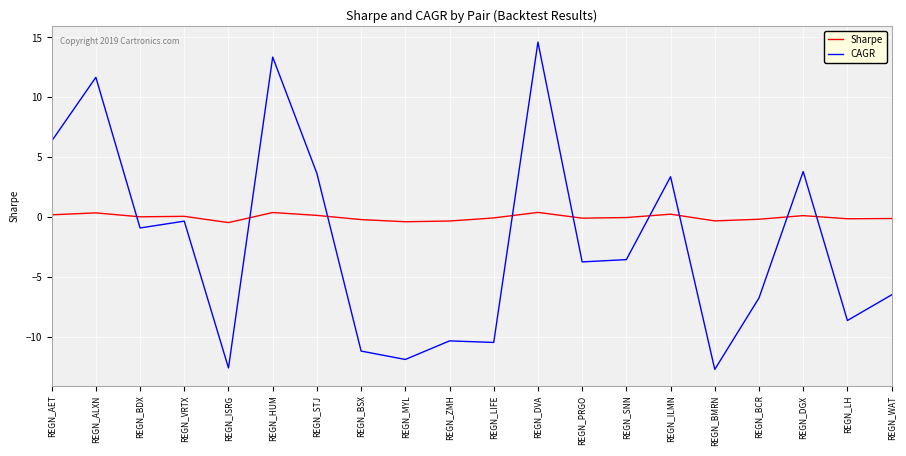

Which series changed the most between REGN_AET and REGN_STJ?

CAGR